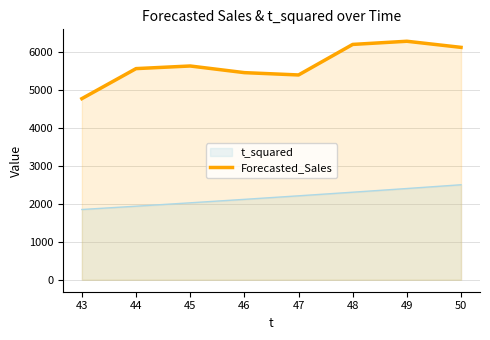

What value does the t_squared series have at 47?

2209.0